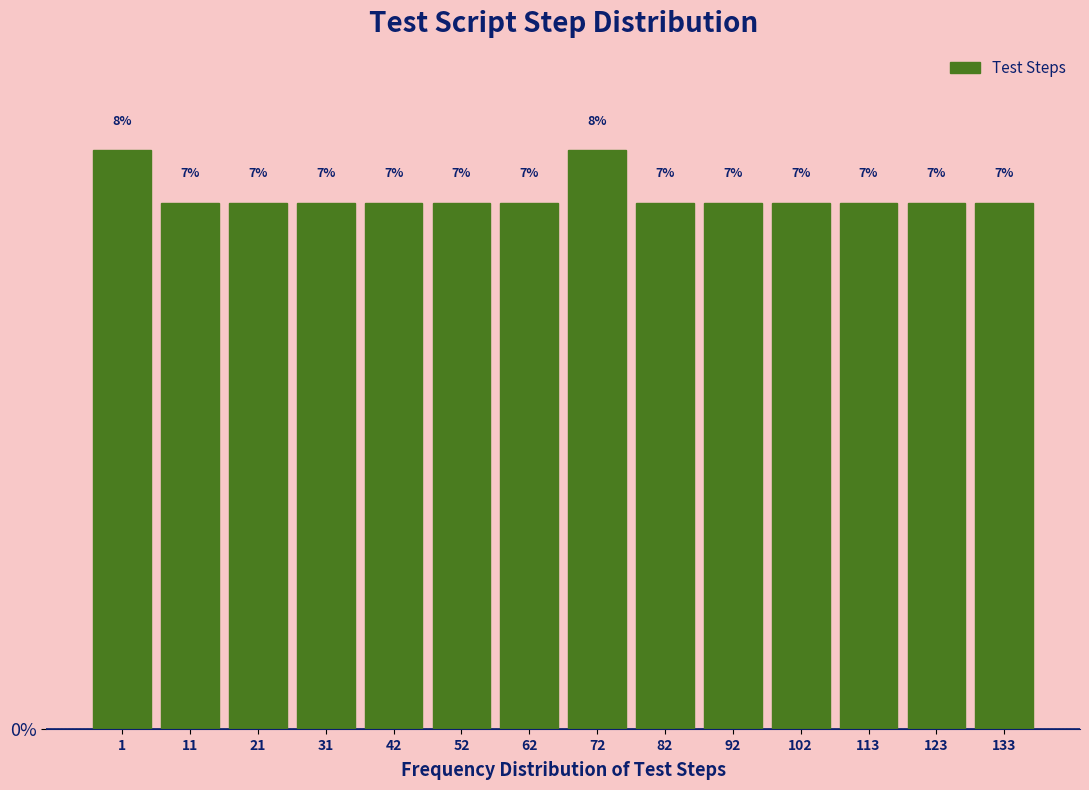

The chart shows a value of 7.0 at 31. True or false?

True